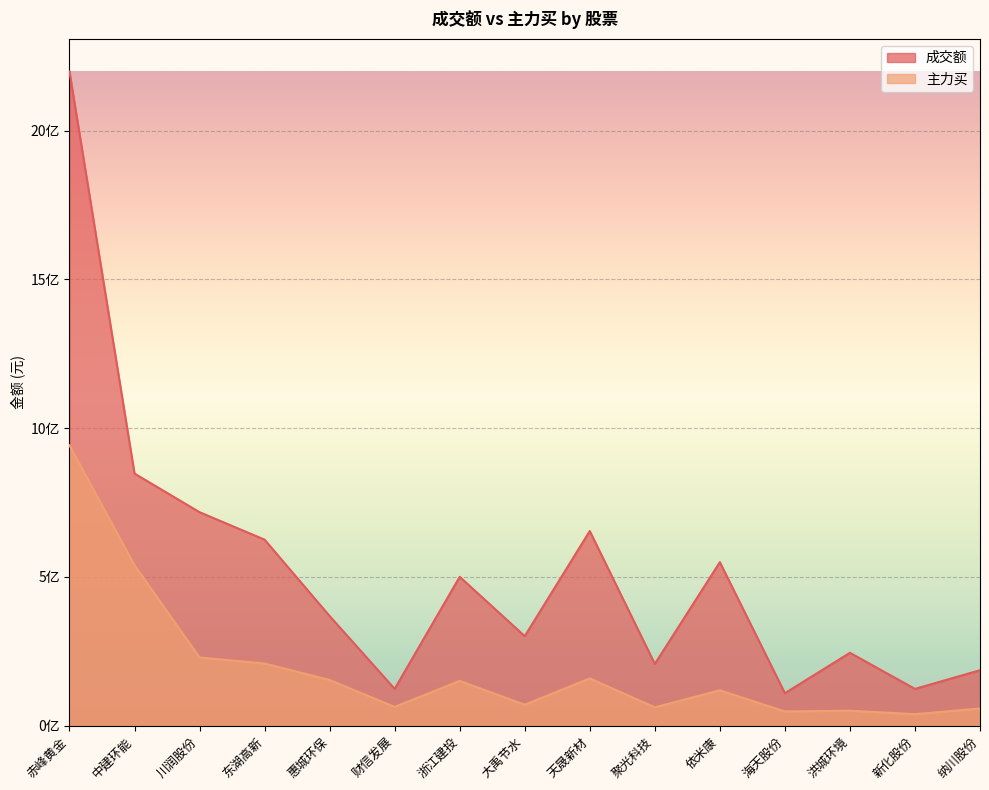

Rank the series at 川润股份 from highest to lowest value.

成交额, 主力买